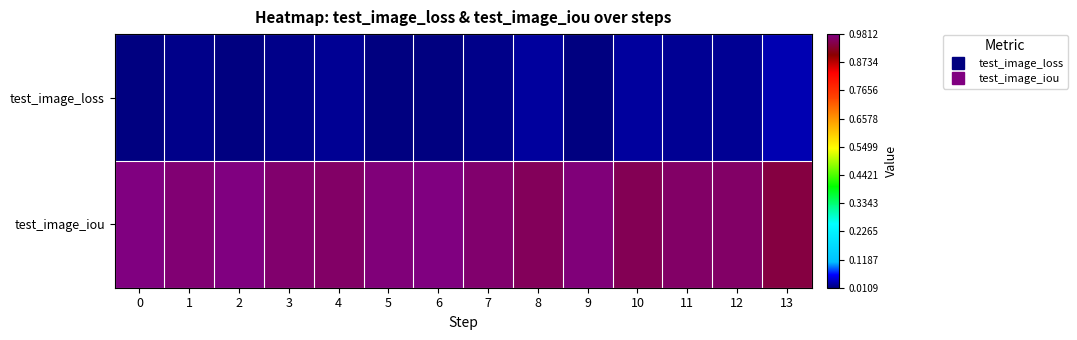

Reading right to left, extract all data points from this chart.

test_image_loss: 13=0.0	12=0.0	11=0.0	10=0.0	9=0.0	8=0.0	7=0.0	6=0.0	5=0.0	4=0.0	3=0.0	2=0.0	1=0.0	0=0.0
test_image_iou: 13=0.9	12=1.0	11=1.0	10=1.0	9=1.0	8=1.0	7=1.0	6=1.0	5=1.0	4=1.0	3=1.0	2=1.0	1=1.0	0=1.0